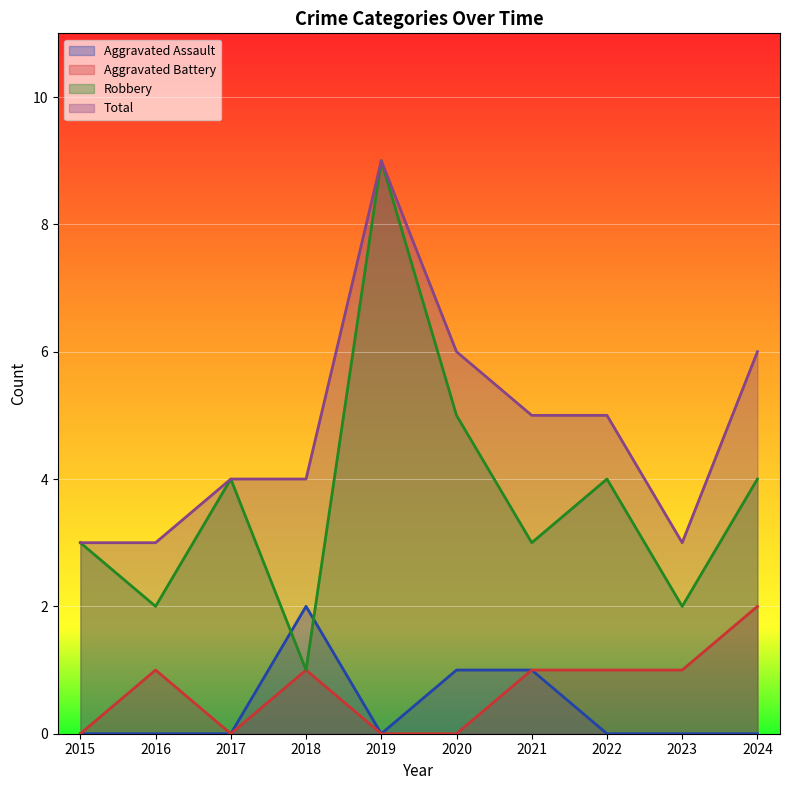

Rank the series by their maximum value, from highest to lowest.

Robbery, Total, Aggravated Assault, Aggravated Battery